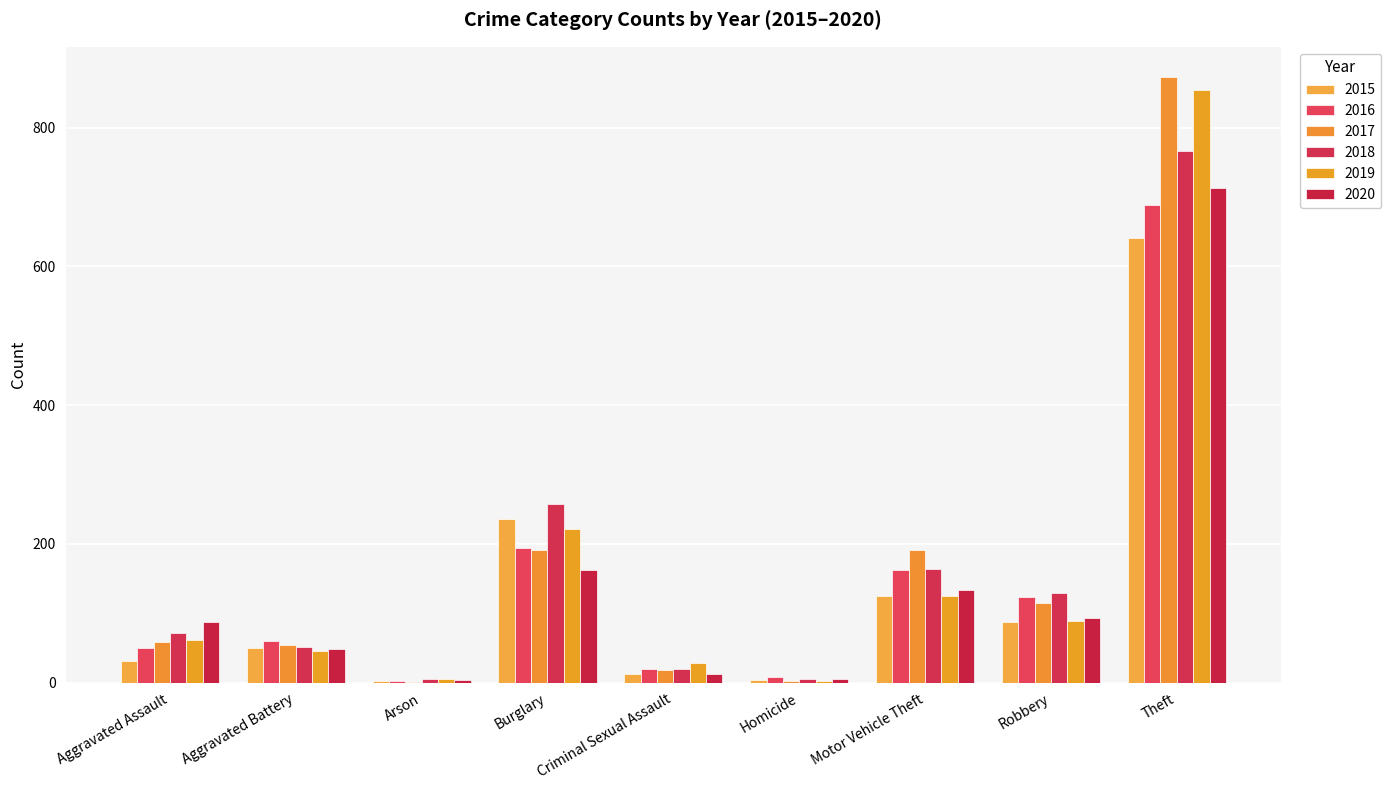

What is the label of the 6th bar from the right?

Burglary